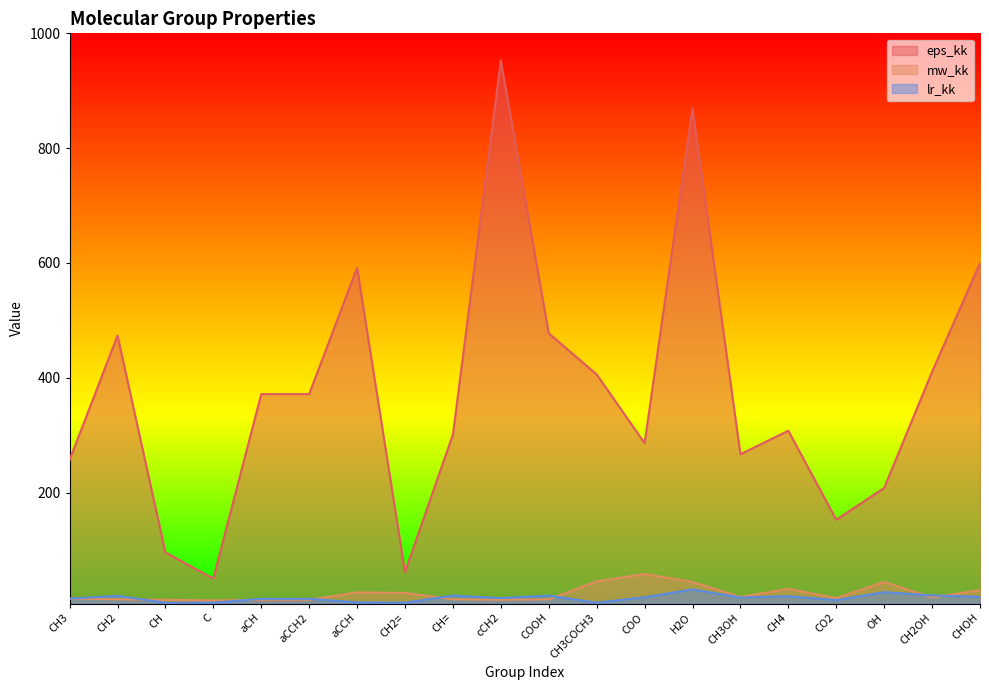

Is the value of lr_kk at aCCH2 greater than the value of eps_kk at COOH?

No